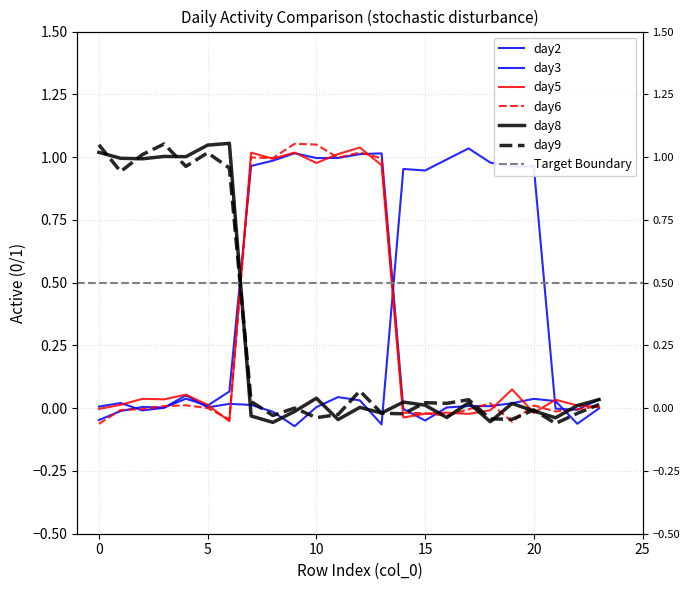

What is the minimum value shown in the chart?

-0.1